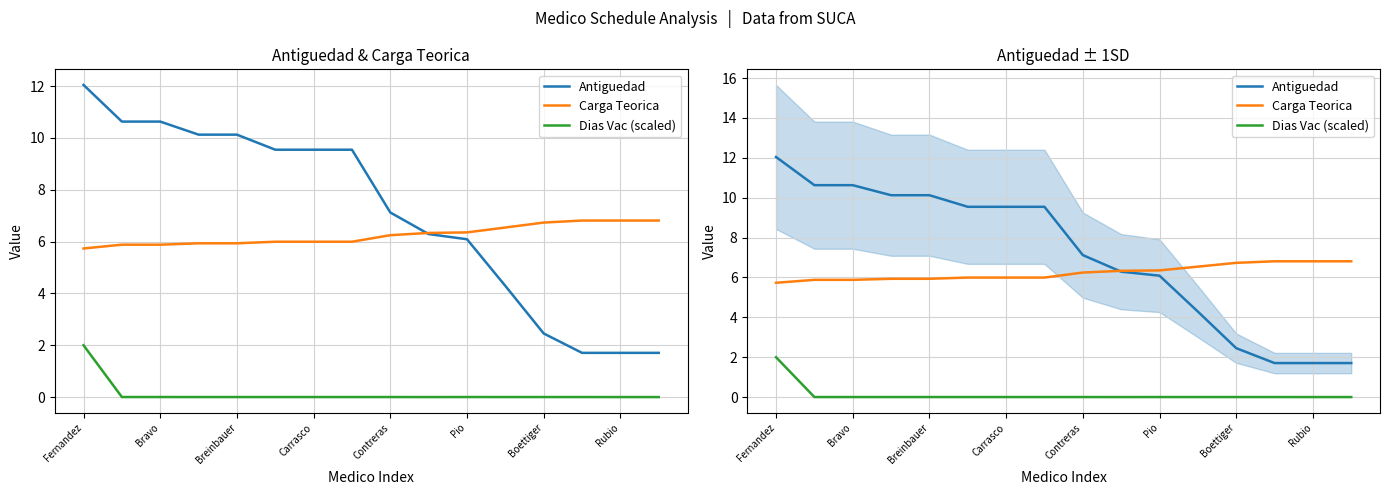

Which series has the widest spread of values?

Antiguedad